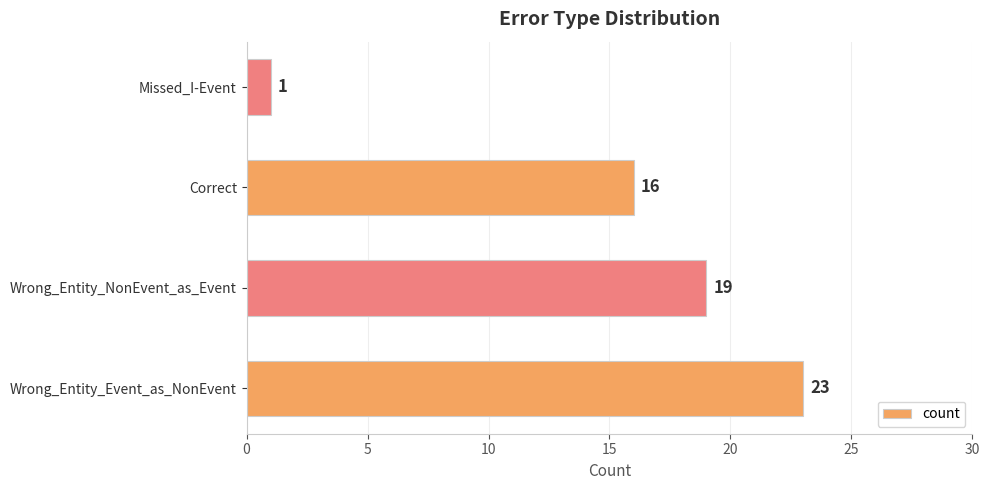

How many data points are less than 19?

2